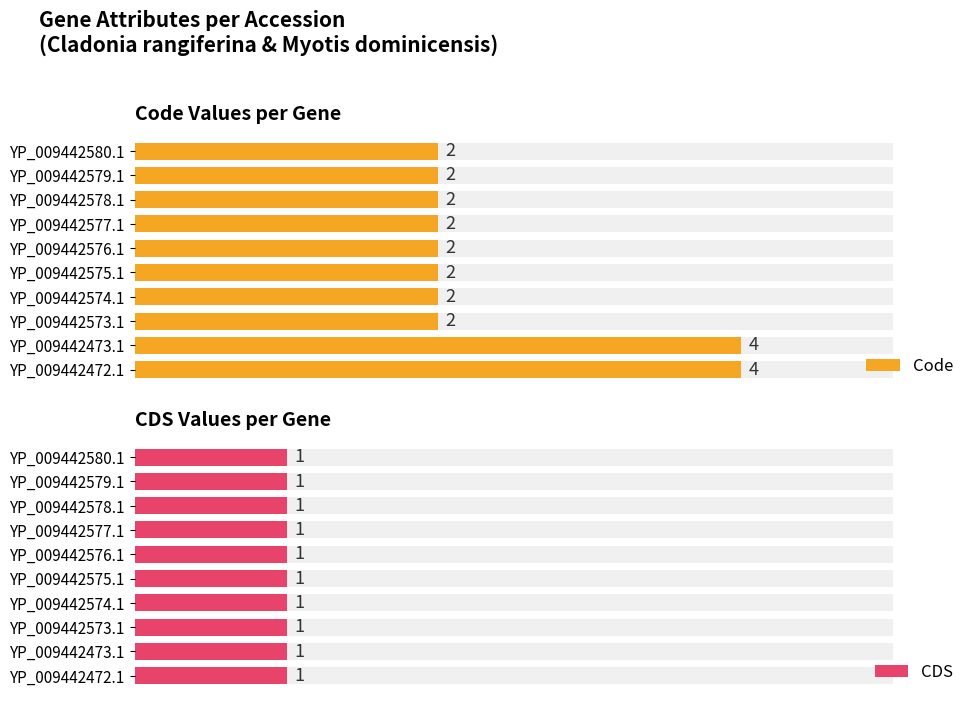

How many groups of bars are there?

10